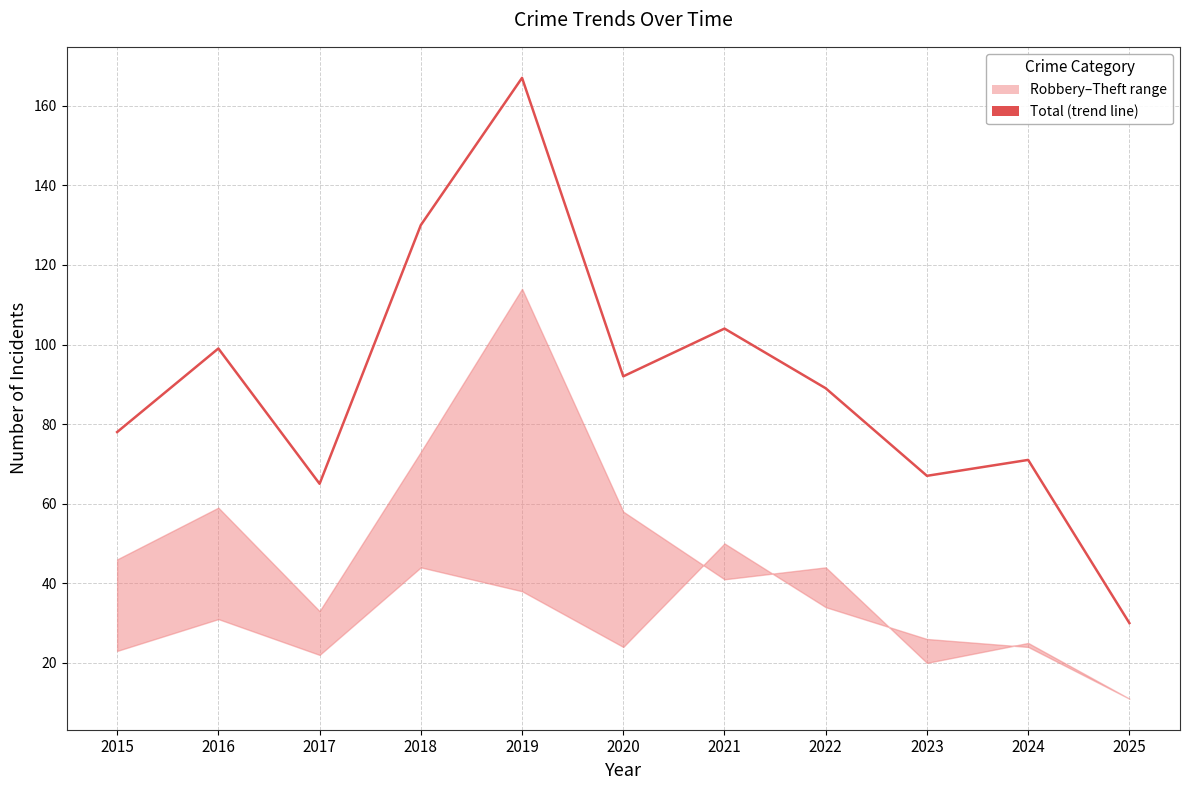

Reading left to right, transcribe all the data shown in this chart.

2015=78	2016=99	2017=65	2018=130	2019=167	2020=92	2021=104	2022=89	2023=67	2024=71	2025=30